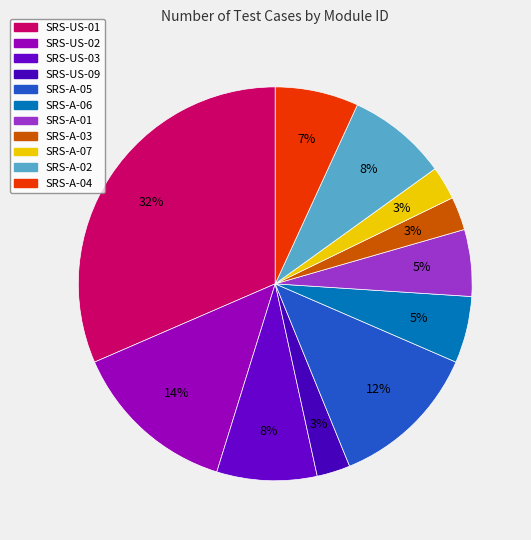

Is SRS-A-07 the majority of the pie?

No